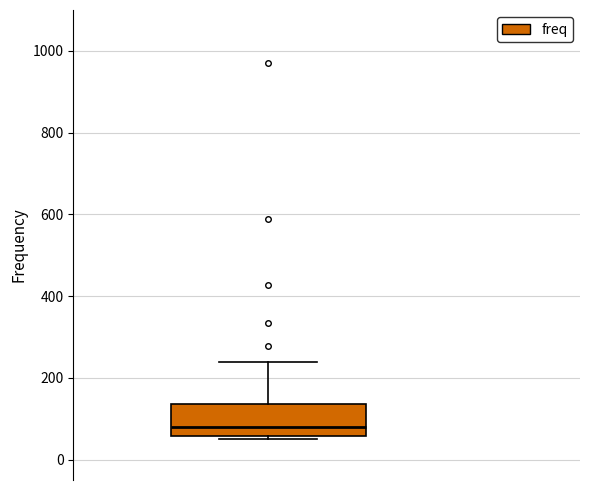

Where is the upper edge of the box on the y-axis? The values are not printed on the chart, so give them approximately, as read against the axis.

140